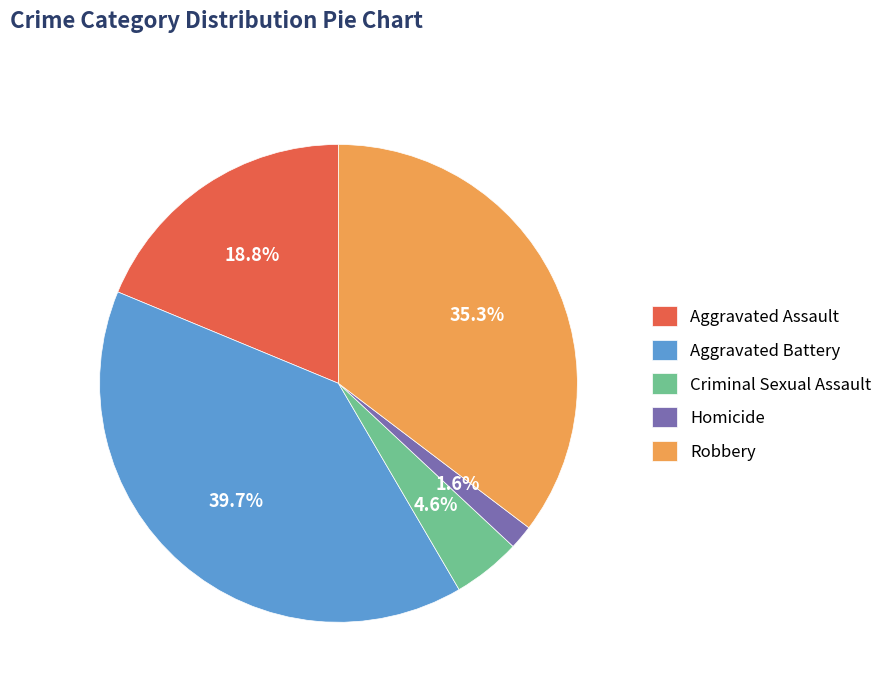

Does Aggravated Assault represent more than half of the total?

No